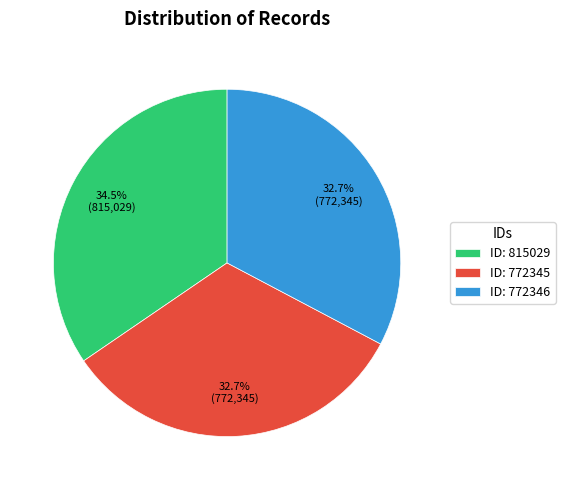

What percentage do ID: 772346 and ID: 815029 together represent?

67.3%